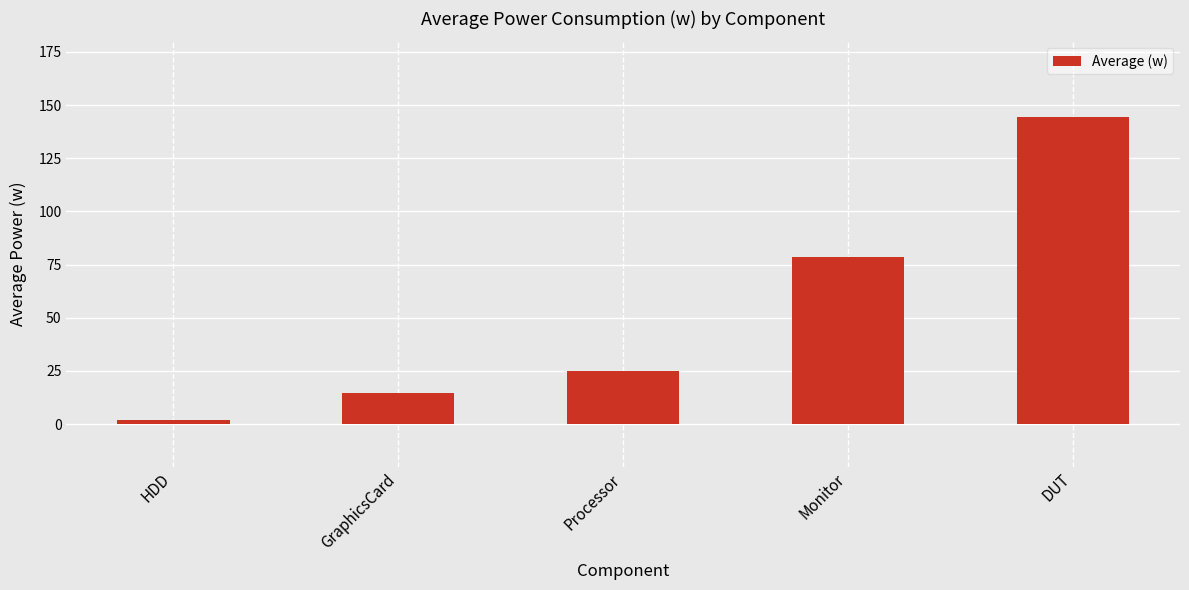

How many data points are above 25?

3